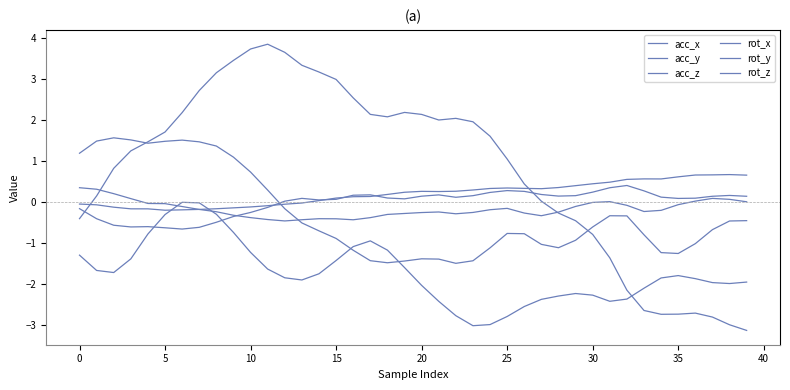

Is this an area chart (filled region under the line)?

No